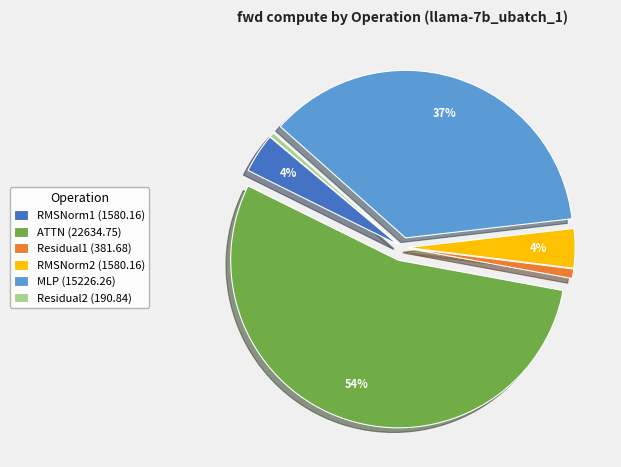

The ATTN slice represents 54% of the pie. True or false?

True